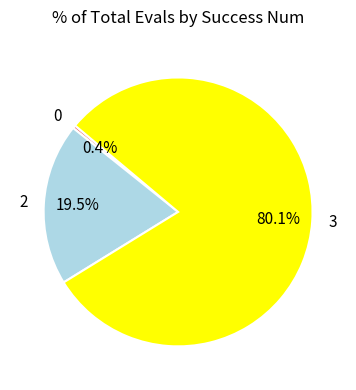

Which has a higher value, 3 or 2?

3